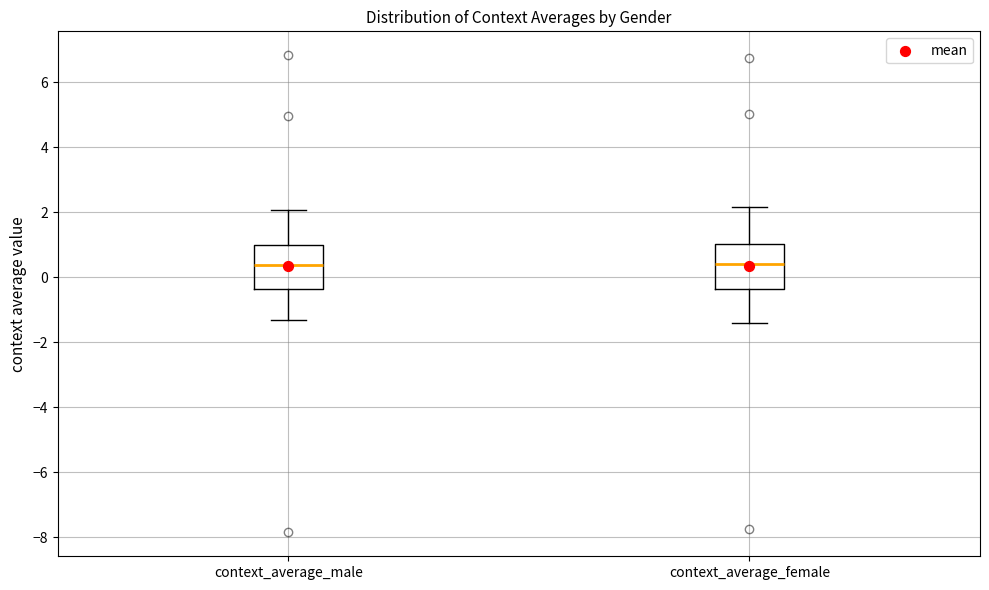

Where does the upper whisker of the box for context_average_male end on the y-axis? The values are not printed on the chart, so give them approximately, as read against the axis.

2.0